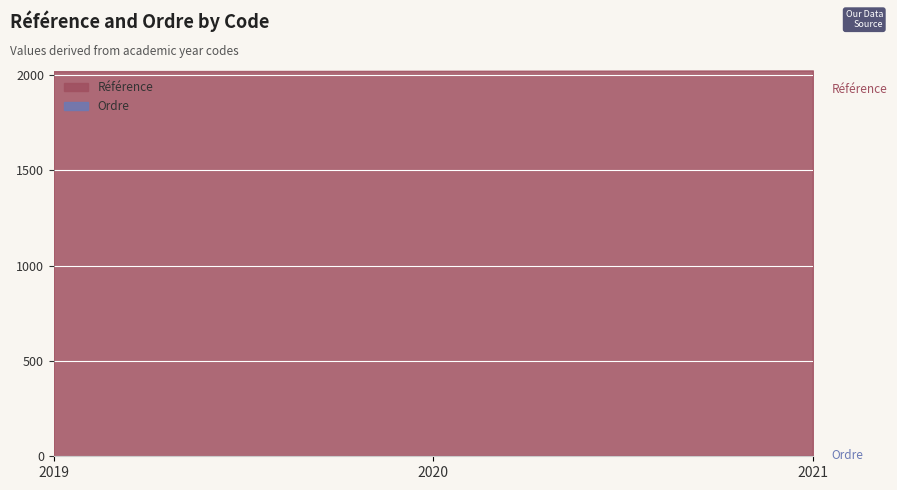

Between 2019 and 2020, which is larger?

2020